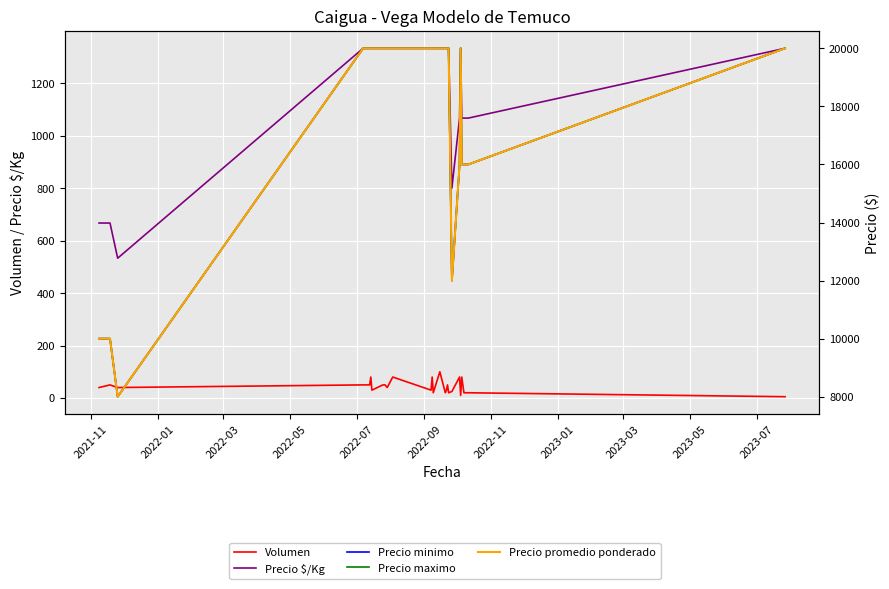

List the series in order of their peak value, lowest first.

Volumen, Precio $/Kg, Precio minimo, Precio maximo, Precio promedio ponderado